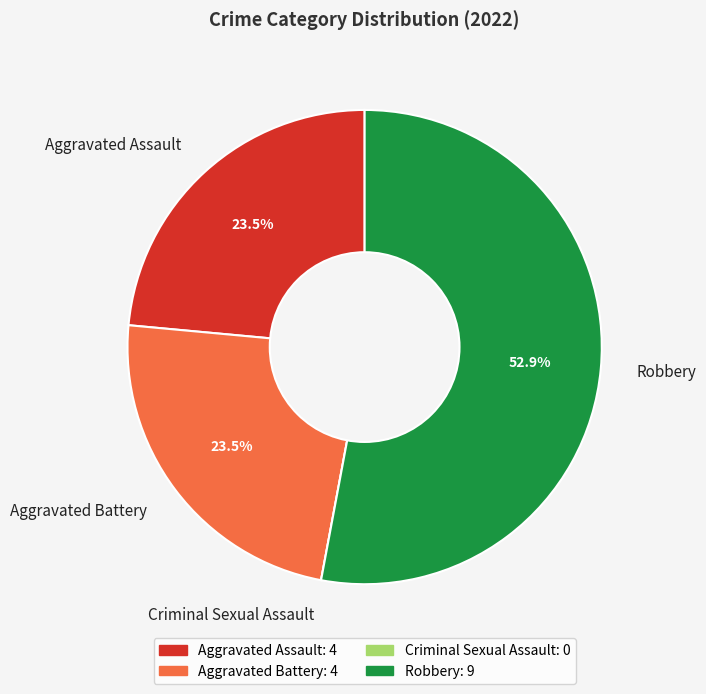

Which slice represents more than half of the pie?

Robbery